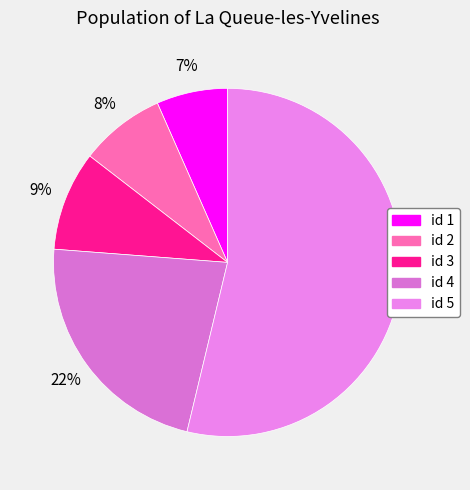

How many slices are in this pie chart?

5